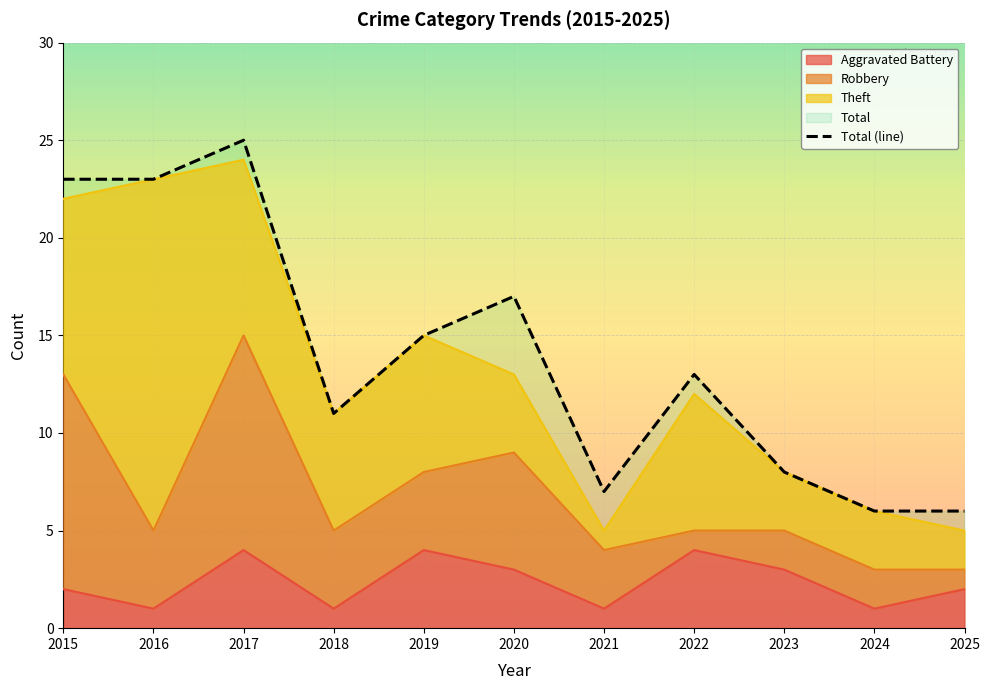

Where is the data nearest to the value 15?

2019